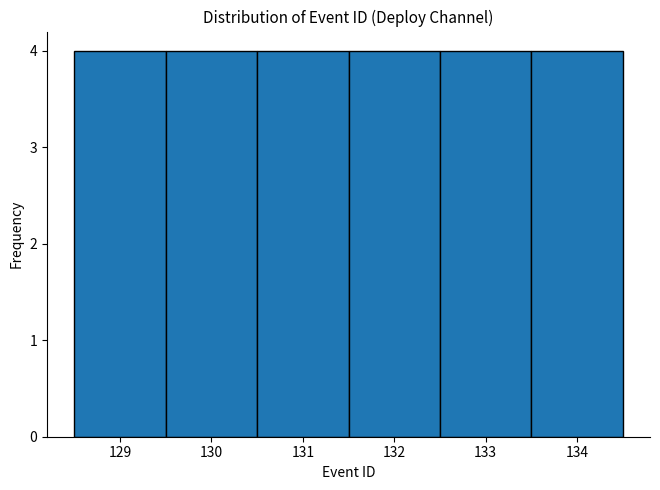

What is the height of the bar covering 133.5 to 134.5 on the x-axis? The values are not printed on the chart, so give them approximately, as read against the axis.

4